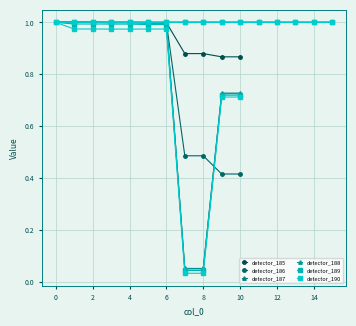

What is the maximum value shown in the chart?

1.0